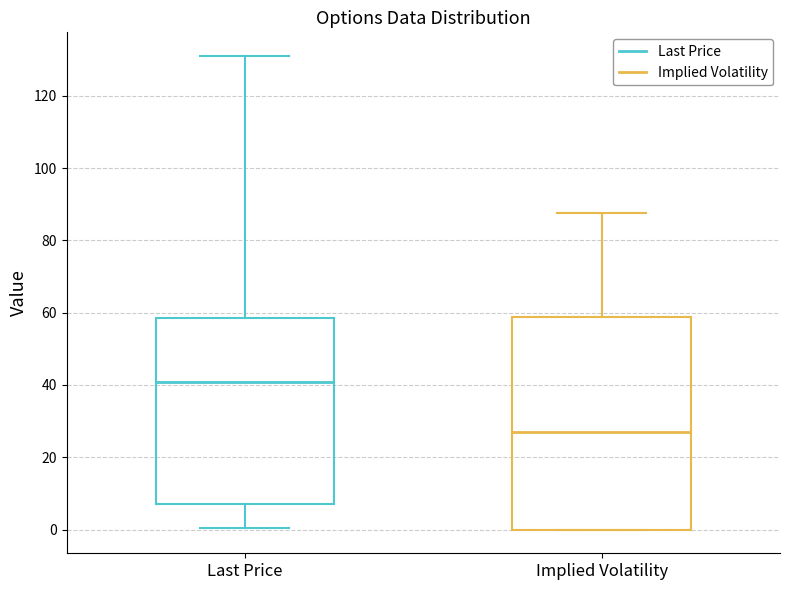

Which box is the tallest, from its lower edge to its upper edge?

Implied Volatility